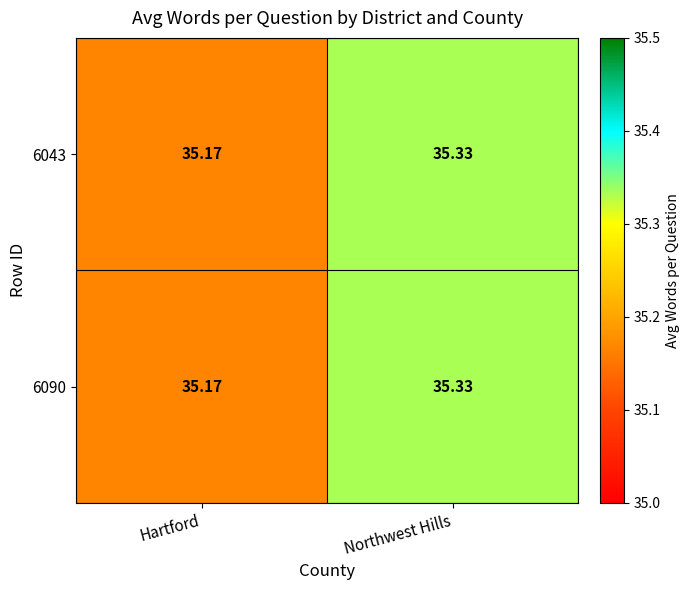

How many series are shown in this chart?

2